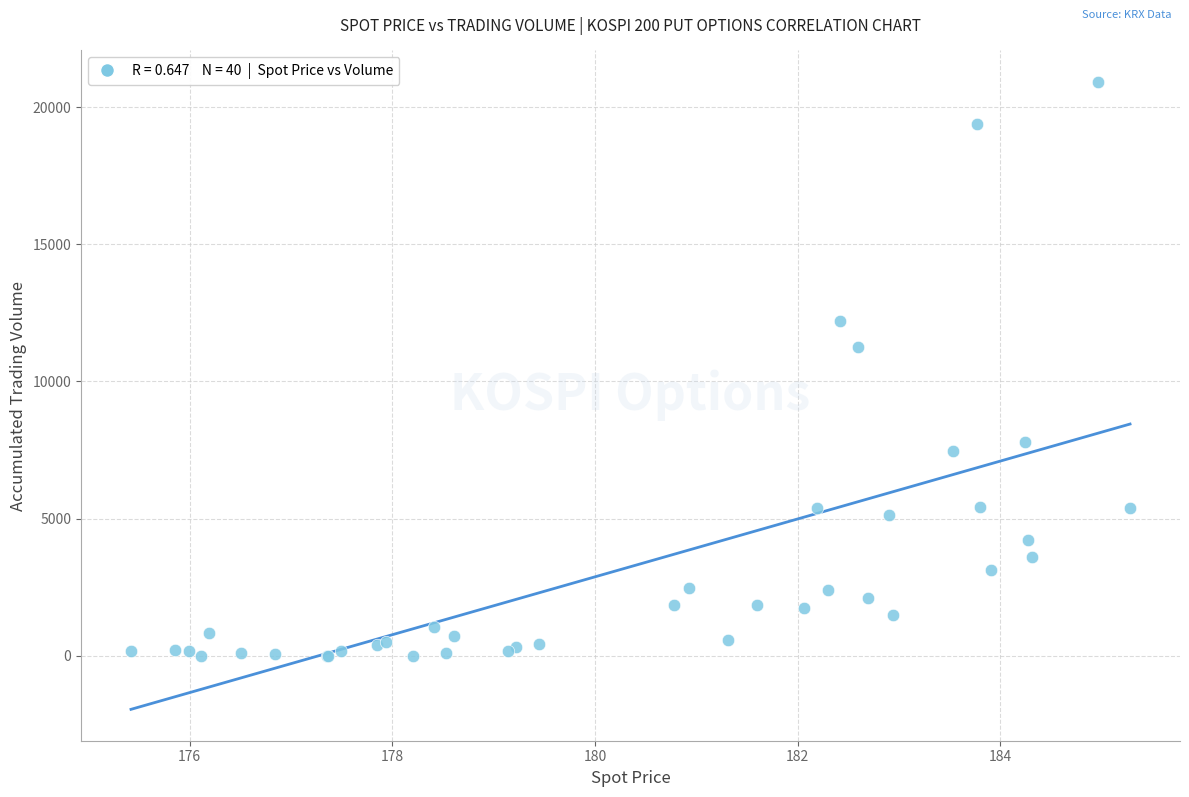

What Y value in the scatter plot is closest to 10460?

11259